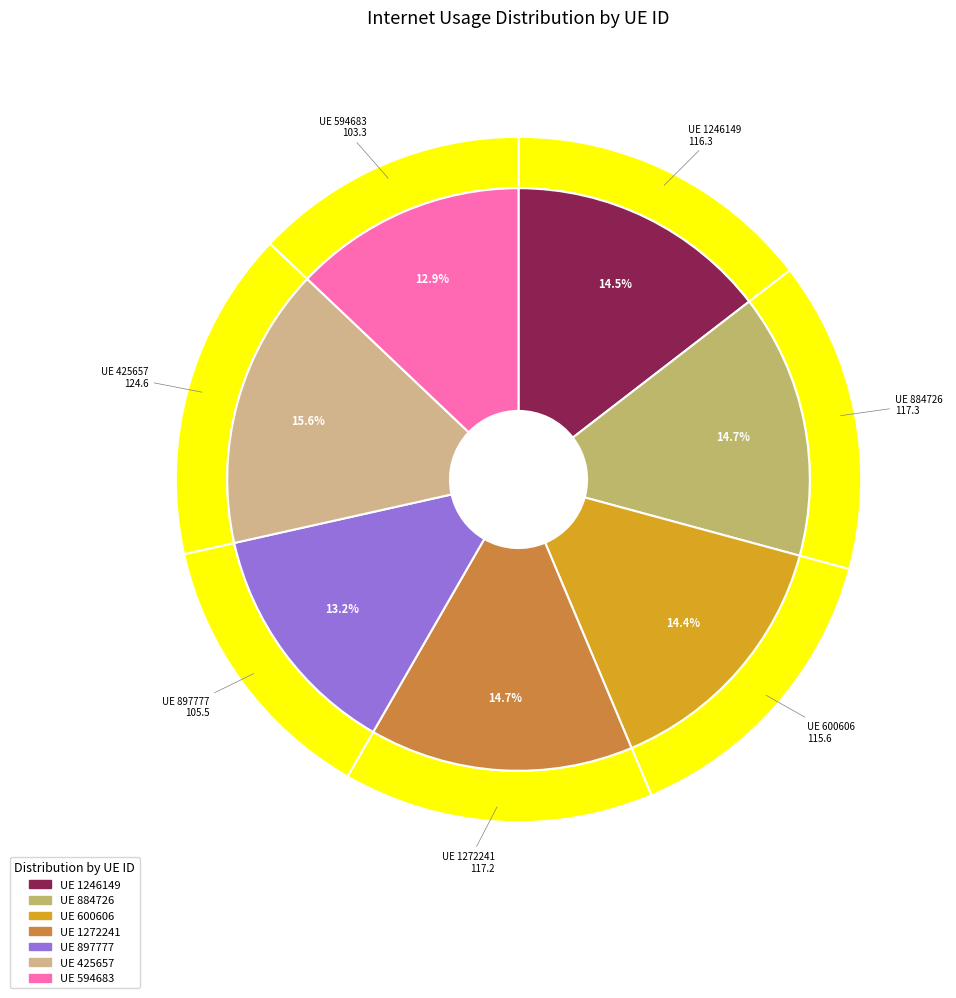

Is it true that 1246149 is 29% of the pie?

False